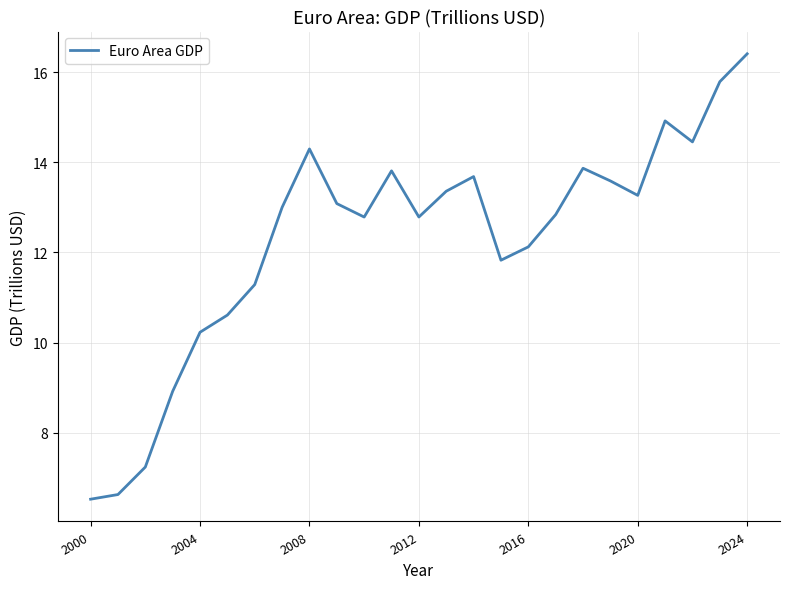

What is the minimum value shown in the chart?

6.5